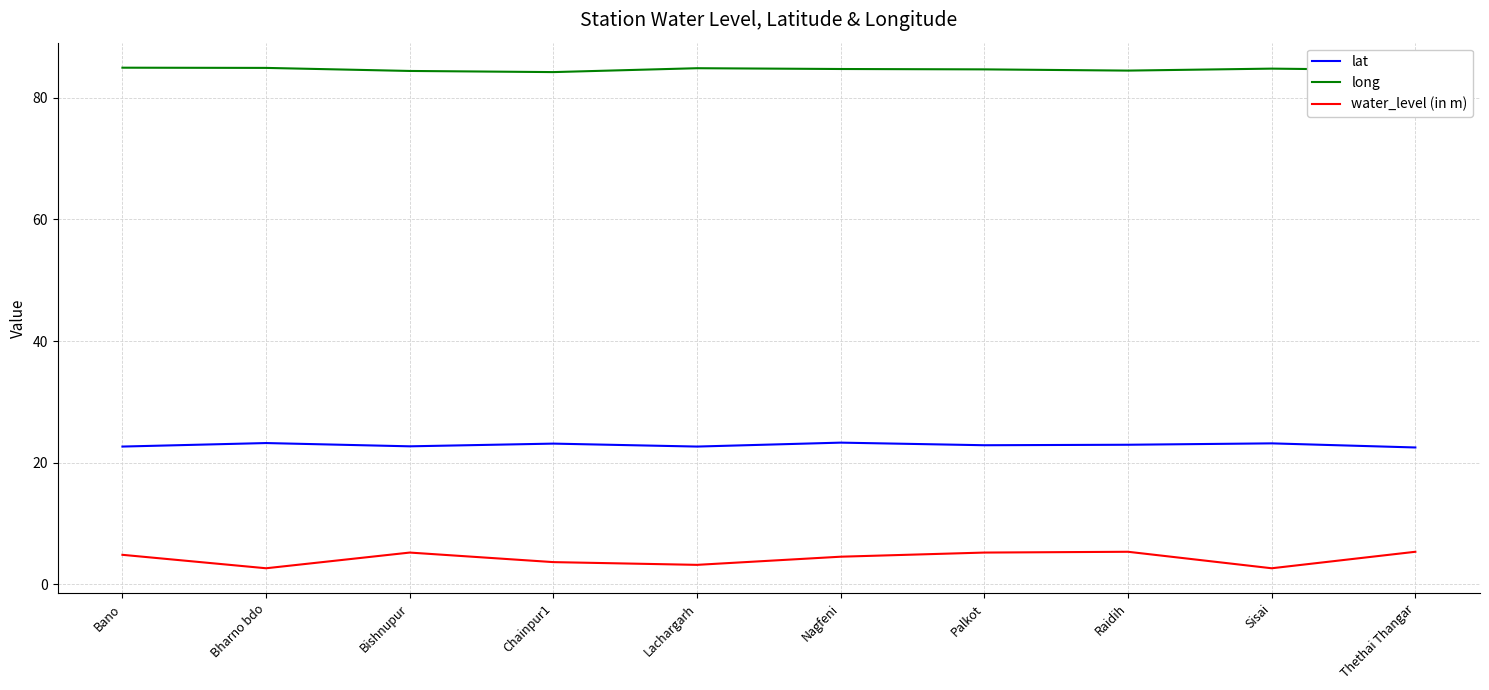

Where is the first local maximum for water_level (in m)?

Bishnupur